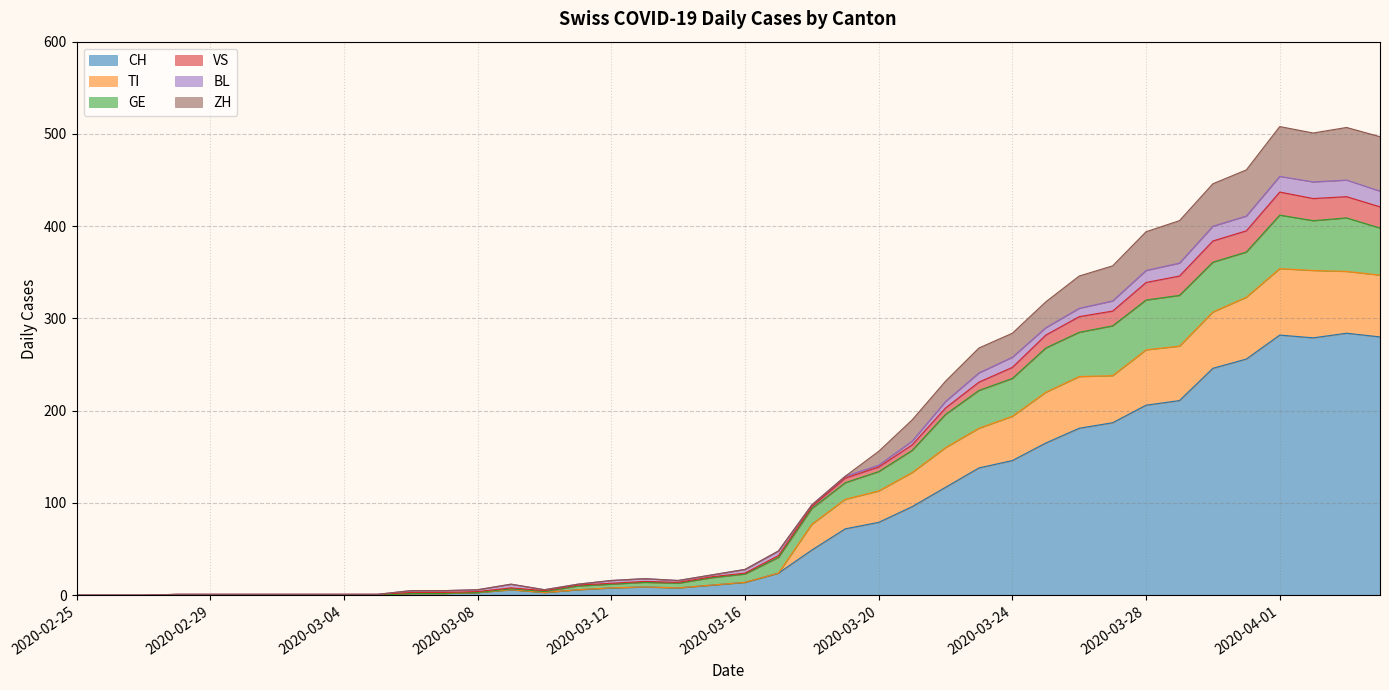

What is the maximum value for CH?

284